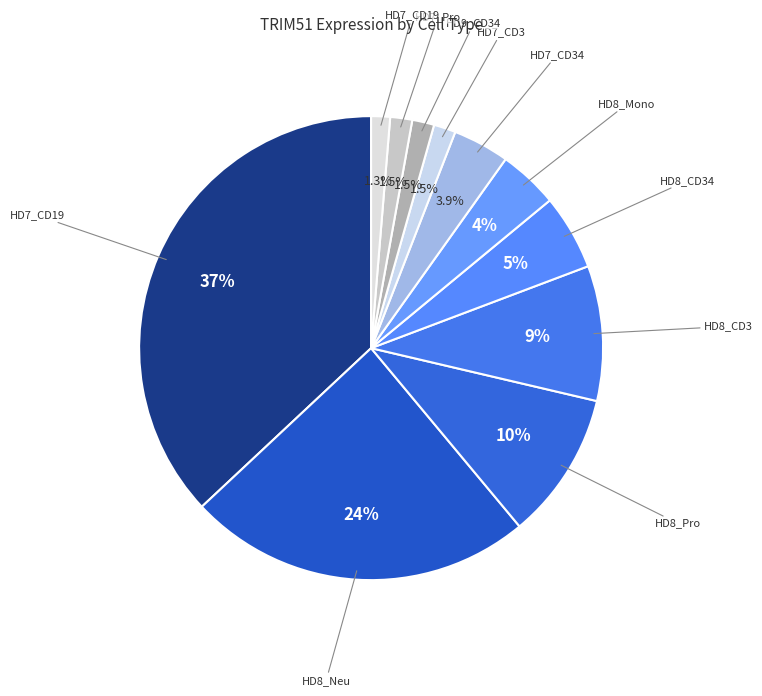

How many segments does this pie chart have?

11